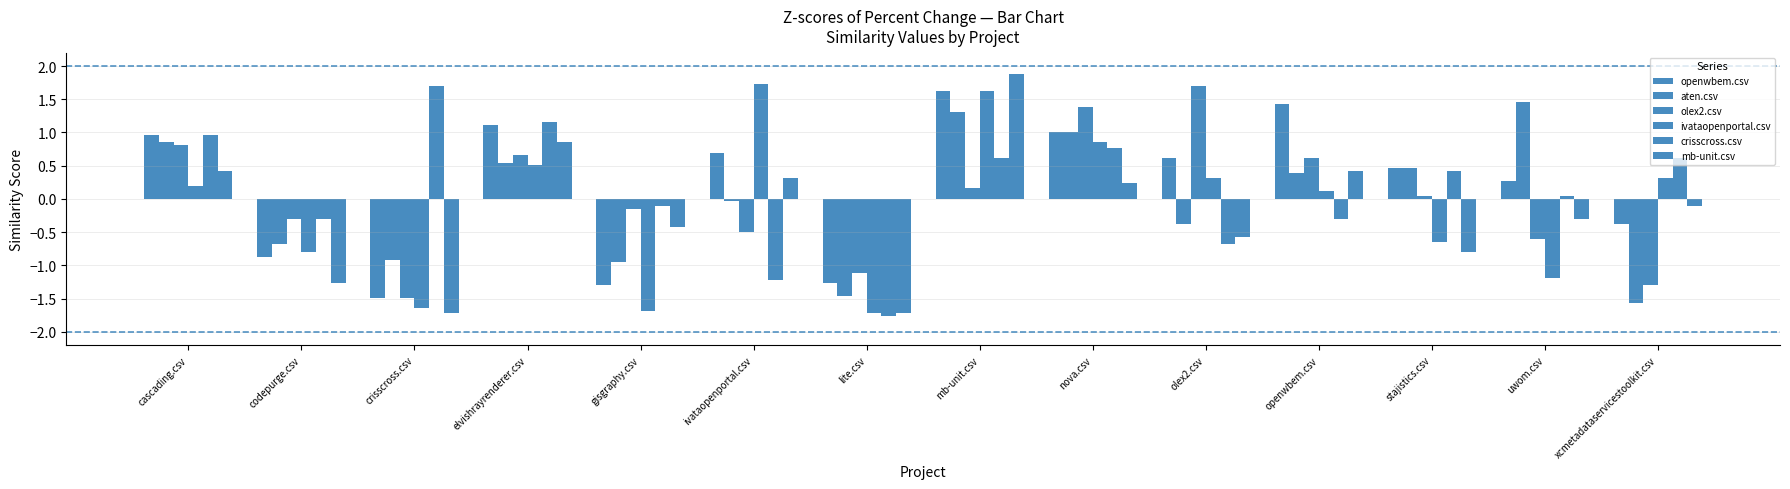

Reading left to right, list all the values displayed in this chart.

openwbem.csv: cascading.csv=1.0	codepurge.csv=-0.9	crisscross.csv=-1.5	elvishrayrenderer.csv=1.1	gisgraphy.csv=-1.3	ivataopenportal.csv=0.7	lite.csv=-1.3	mb-unit.csv=1.6	nova.csv=1.0	olex2.csv=0.6	openwbem.csv=1.4	stajistics.csv=0.5	uwom.csv=0.3	xcmetadataservicestoolkit.csv=-0.4
aten.csv: cascading.csv=0.8	codepurge.csv=-0.7	crisscross.csv=-0.9	elvishrayrenderer.csv=0.5	gisgraphy.csv=-1.0	ivataopenportal.csv=-0.0	lite.csv=-1.5	mb-unit.csv=1.3	nova.csv=1.0	olex2.csv=-0.4	openwbem.csv=0.4	stajistics.csv=0.5	uwom.csv=1.5	xcmetadataservicestoolkit.csv=-1.6
olex2.csv: cascading.csv=0.8	codepurge.csv=-0.3	crisscross.csv=-1.5	elvishrayrenderer.csv=0.7	gisgraphy.csv=-0.1	ivataopenportal.csv=-0.5	lite.csv=-1.1	mb-unit.csv=0.2	nova.csv=1.4	olex2.csv=1.7	openwbem.csv=0.6	stajistics.csv=0.0	uwom.csv=-0.6	xcmetadataservicestoolkit.csv=-1.3
ivataopenportal.csv: cascading.csv=0.2	codepurge.csv=-0.8	crisscross.csv=-1.6	elvishrayrenderer.csv=0.5	gisgraphy.csv=-1.7	ivataopenportal.csv=1.7	lite.csv=-1.7	mb-unit.csv=1.6	nova.csv=0.8	olex2.csv=0.3	openwbem.csv=0.1	stajistics.csv=-0.6	uwom.csv=-1.2	xcmetadataservicestoolkit.csv=0.3
crisscross.csv: cascading.csv=1.0	codepurge.csv=-0.3	crisscross.csv=1.7	elvishrayrenderer.csv=1.2	gisgraphy.csv=-0.1	ivataopenportal.csv=-1.2	lite.csv=-1.8	mb-unit.csv=0.6	nova.csv=0.8	olex2.csv=-0.7	openwbem.csv=-0.3	stajistics.csv=0.4	uwom.csv=0.0	xcmetadataservicestoolkit.csv=0.6
mb-unit.csv: cascading.csv=0.4	codepurge.csv=-1.3	crisscross.csv=-1.7	elvishrayrenderer.csv=0.8	gisgraphy.csv=-0.4	ivataopenportal.csv=0.3	lite.csv=-1.7	mb-unit.csv=1.9	nova.csv=0.2	olex2.csv=-0.6	openwbem.csv=0.4	stajistics.csv=-0.8	uwom.csv=-0.3	xcmetadataservicestoolkit.csv=-0.1